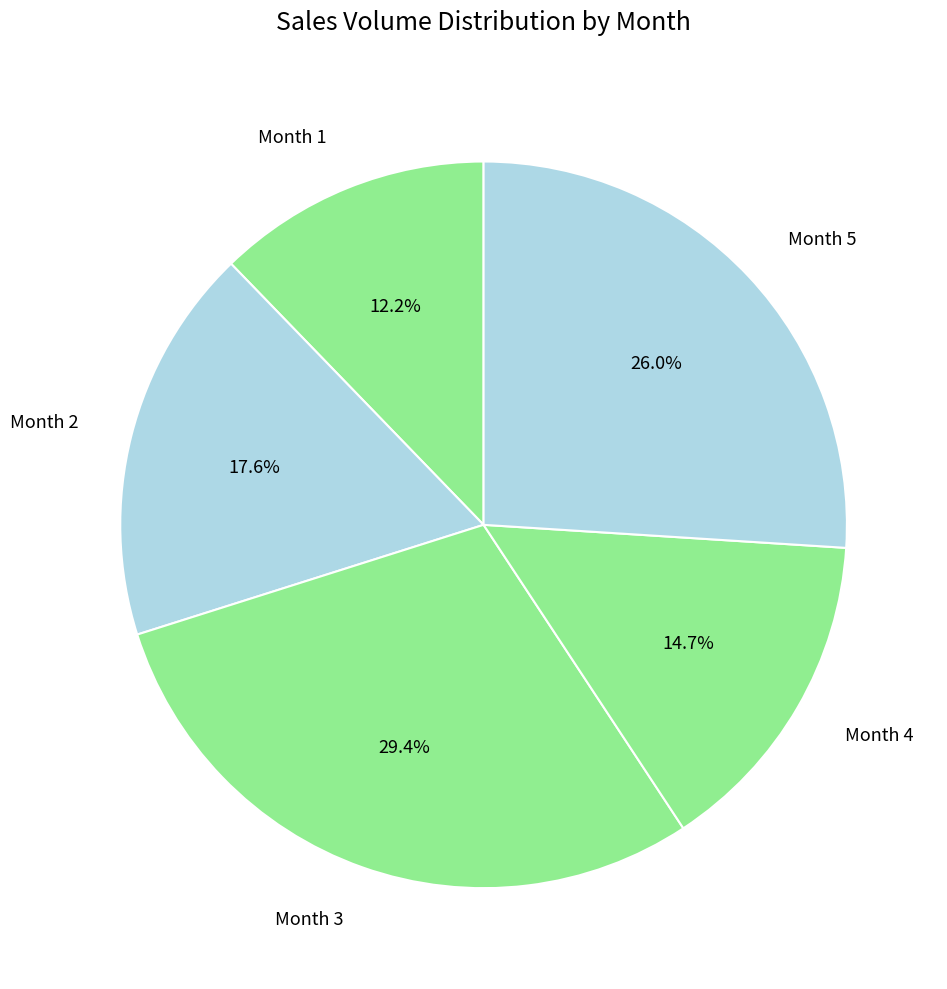

Which slice is the smallest?

Month 1